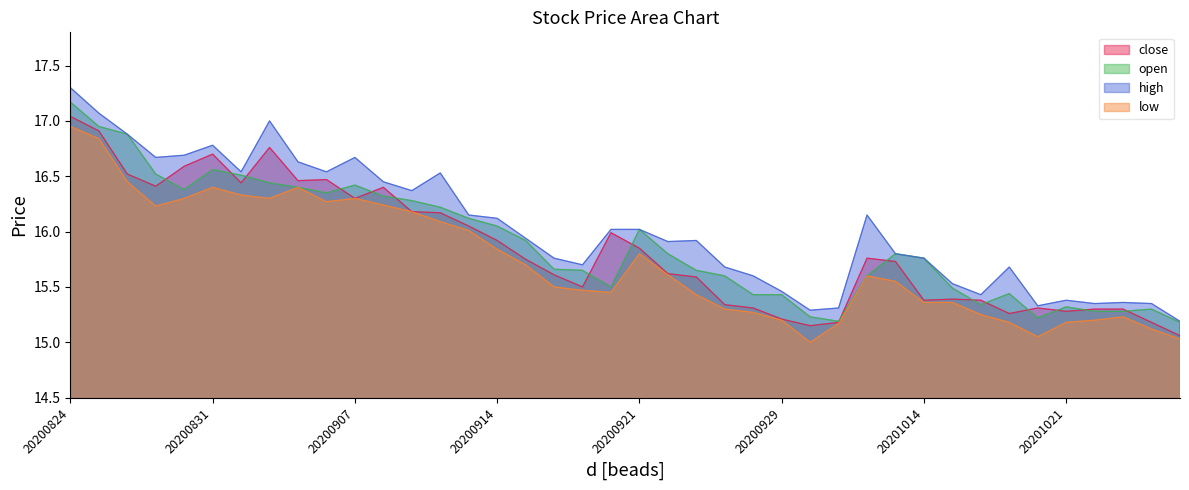

At which label does close reach its minimum?

20201027